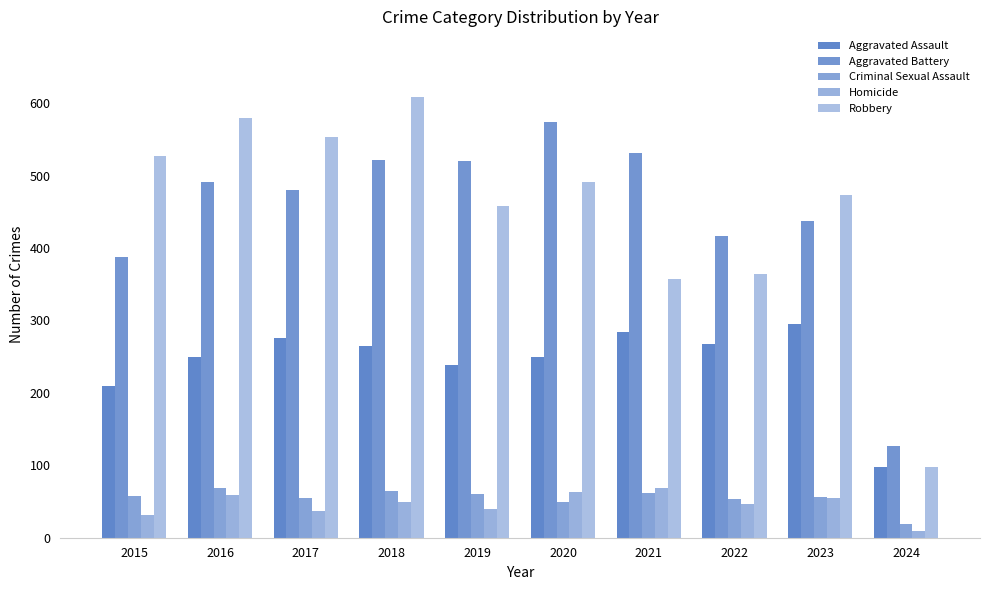

How many groups of bars are there?

10